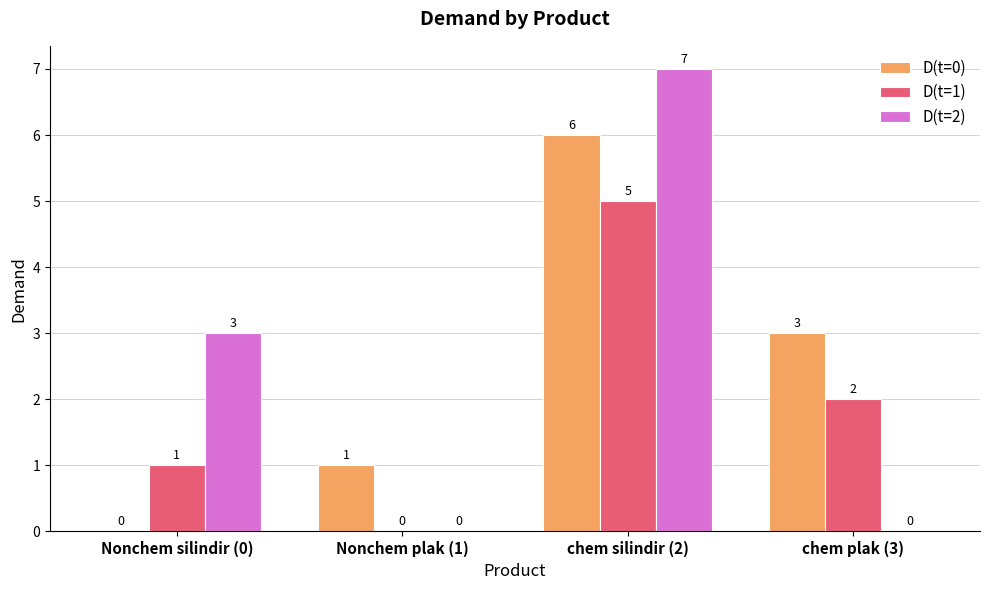

What is the sum of all D(t=1) values?

8